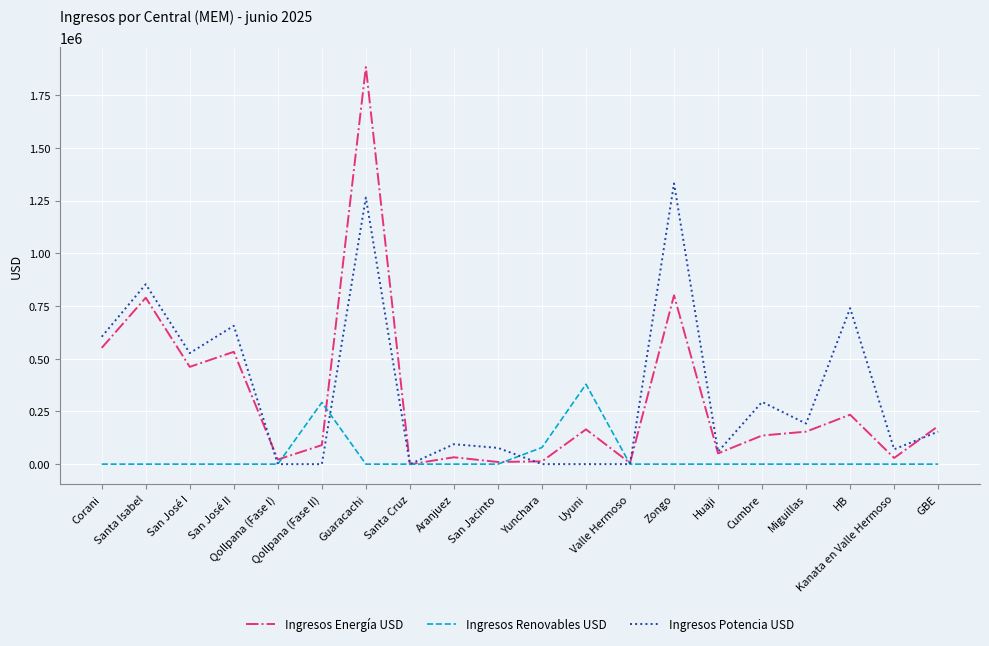

Where is the first local maximum for Ingresos Potencia USD?

Santa Isabel